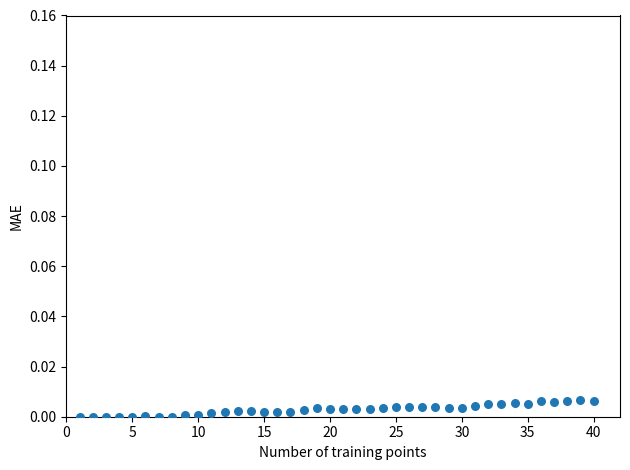

What is the range of X values (max minus min)?

39.0